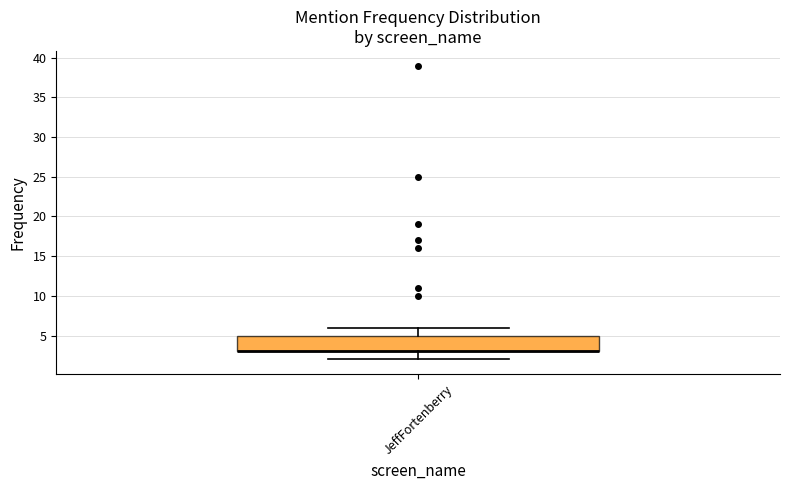

Where is the upper edge of the box for JeffFortenberry on the y-axis? The values are not printed on the chart, so give them approximately, as read against the axis.

5